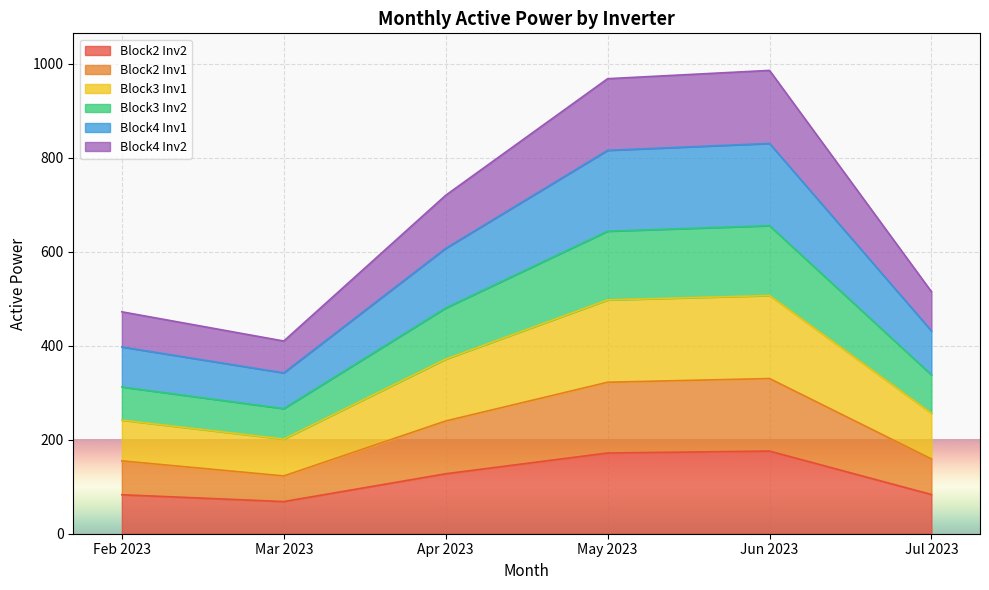

What is the greatest value displayed?

985.6